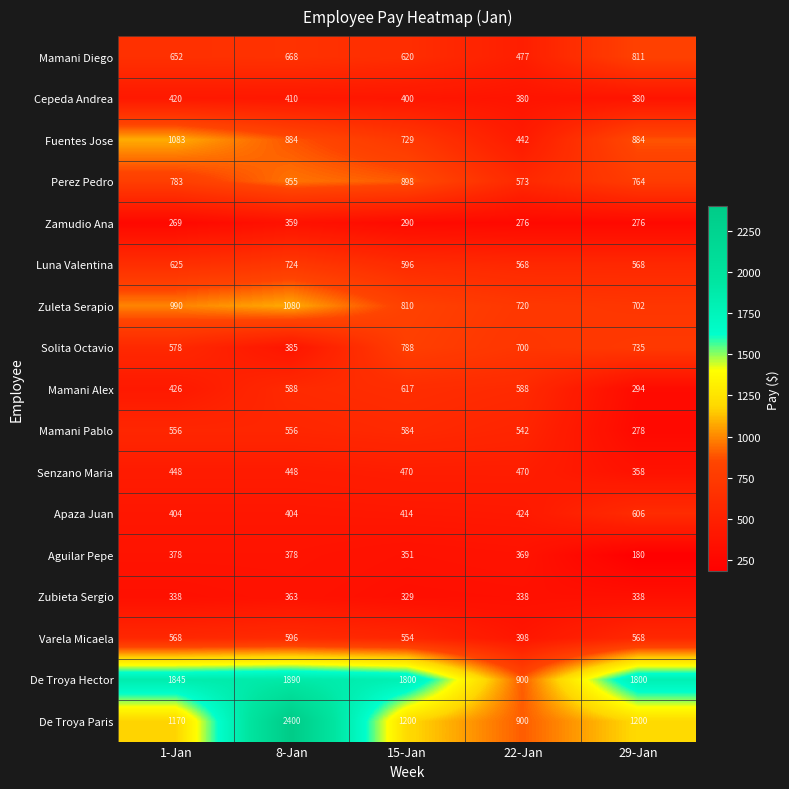

At which label is Fuentes Jose closest to 762?

15-Jan